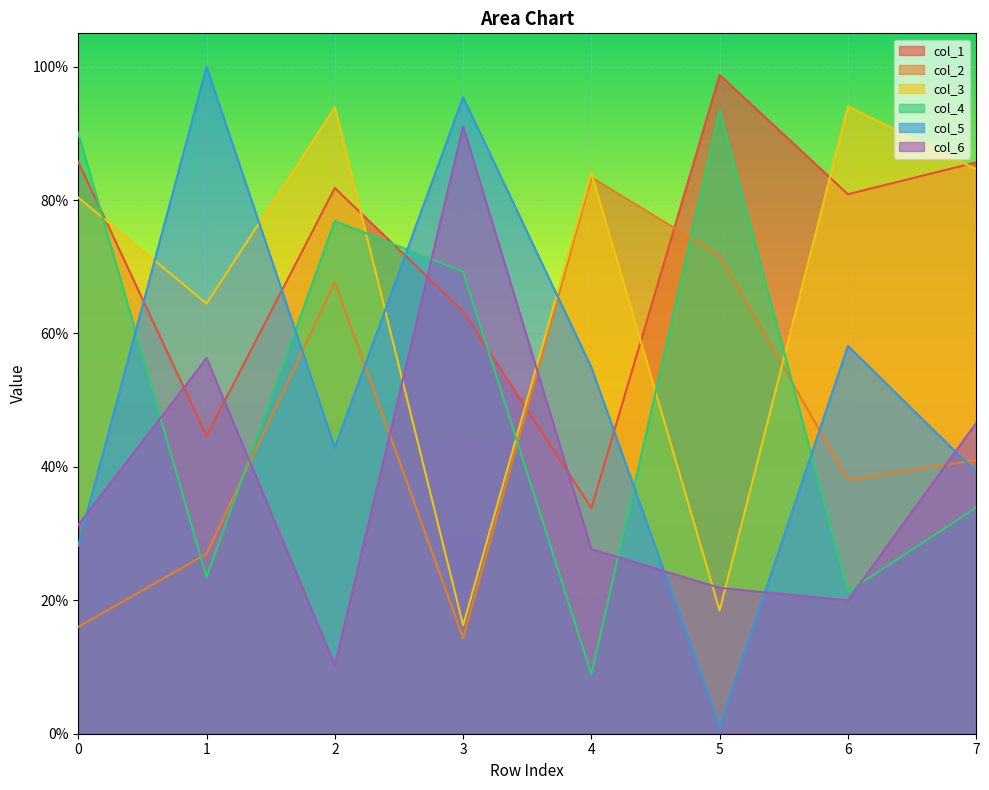

Is it true that col_5 equals 1.0 at 6?

False